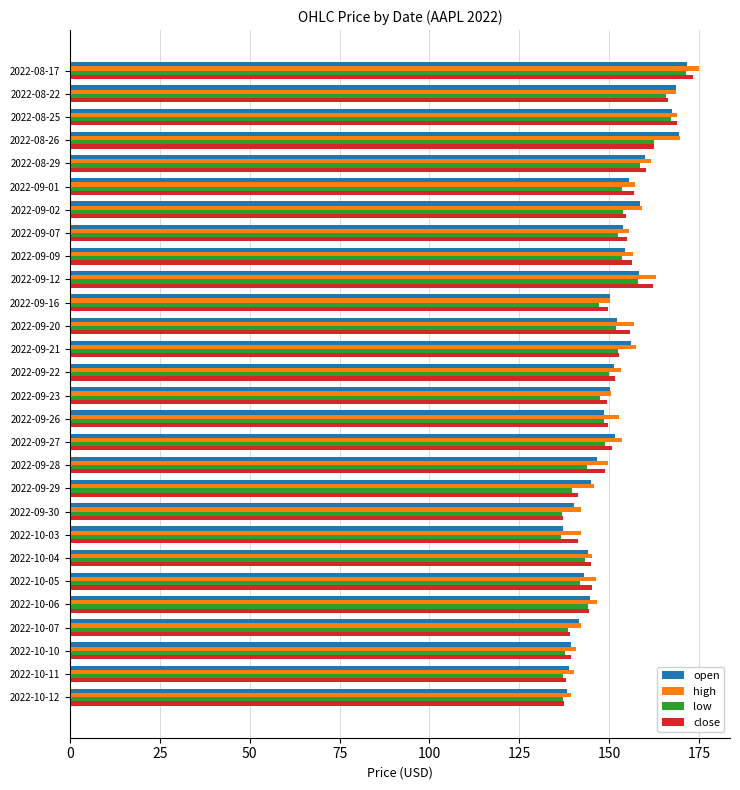

What is the total value across all series at 2022-09-29?

571.9